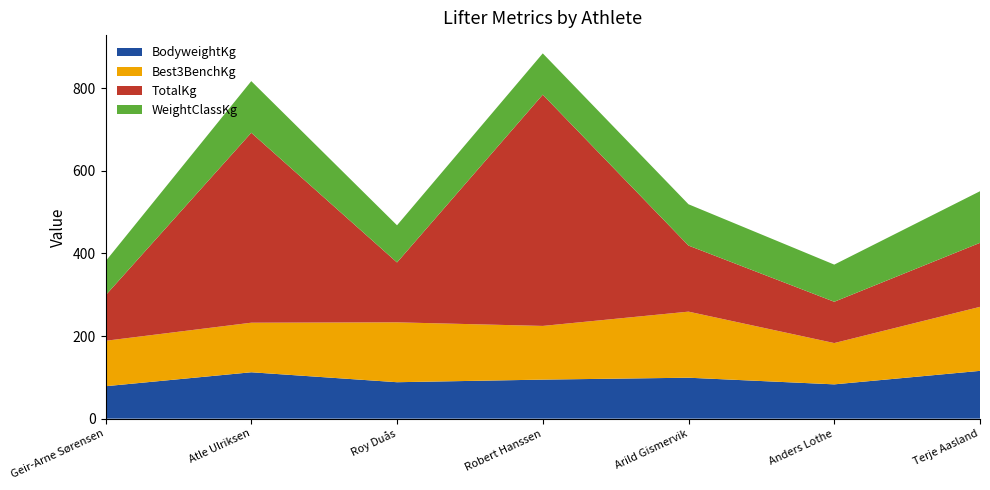

Reading left to right, transcribe all the data shown in this chart.

BodyweightKg: Geir-Arne Sørensen=78.5	Atle Ulriksen=112.3	Roy Duås=88.2	Robert Hanssen=94.5	Arild Gismervik=99.1	Anders Lothe=83.0	Terje Aasland=115.7
Best3BenchKg: Geir-Arne Sørensen=110.0	Atle Ulriksen=120.0	Roy Duås=145.0	Robert Hanssen=130.0	Arild Gismervik=160.0	Anders Lothe=100.0	Terje Aasland=155.0
TotalKg: Geir-Arne Sørensen=110.0	Atle Ulriksen=460.0	Roy Duås=145.0	Robert Hanssen=560.0	Arild Gismervik=160.0	Anders Lothe=100.0	Terje Aasland=155.0
WeightClassKg: Geir-Arne Sørensen=82.5	Atle Ulriksen=125.0	Roy Duås=90.0	Robert Hanssen=100.0	Arild Gismervik=100.0	Anders Lothe=90.0	Terje Aasland=125.0